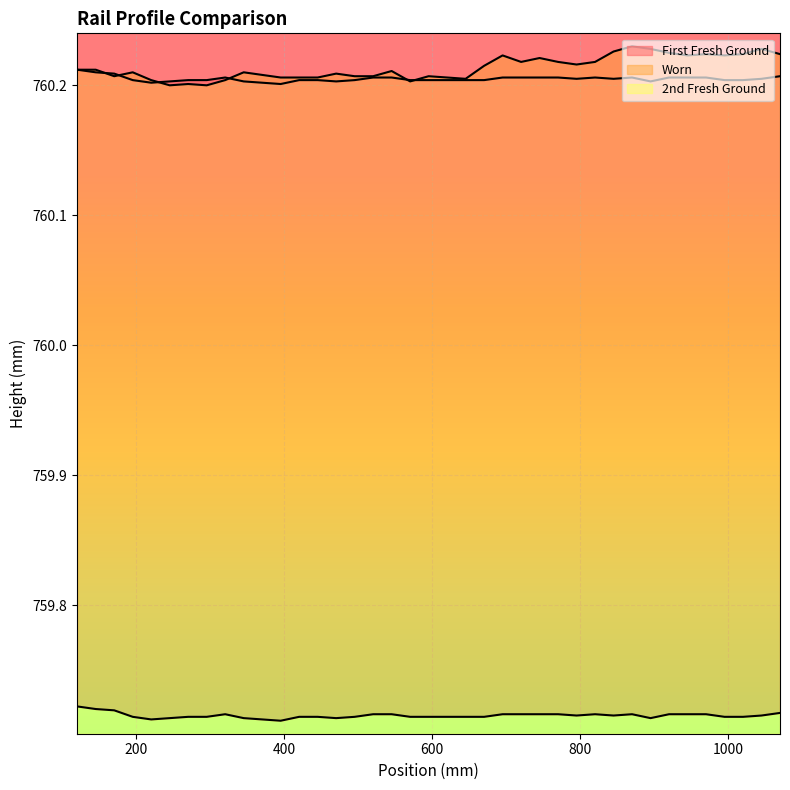

What is the value of the First Fresh Ground point at the 19th from the left?

760.2